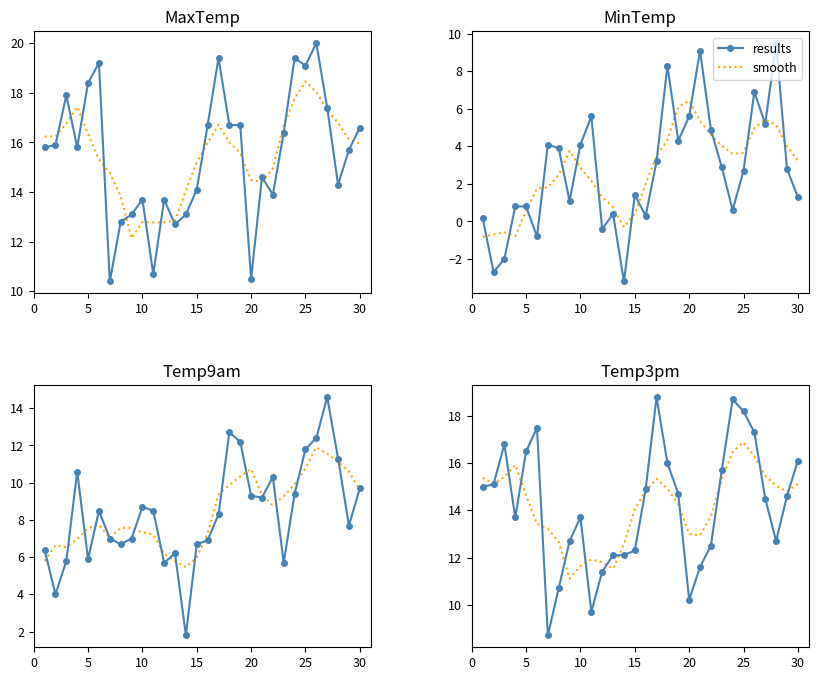

Which series has the largest range (max minus min)?

results